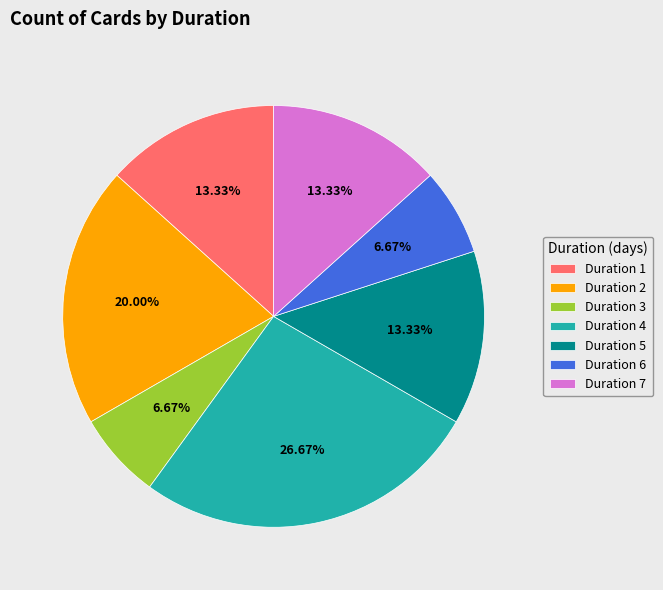

How many segments does this pie chart have?

7